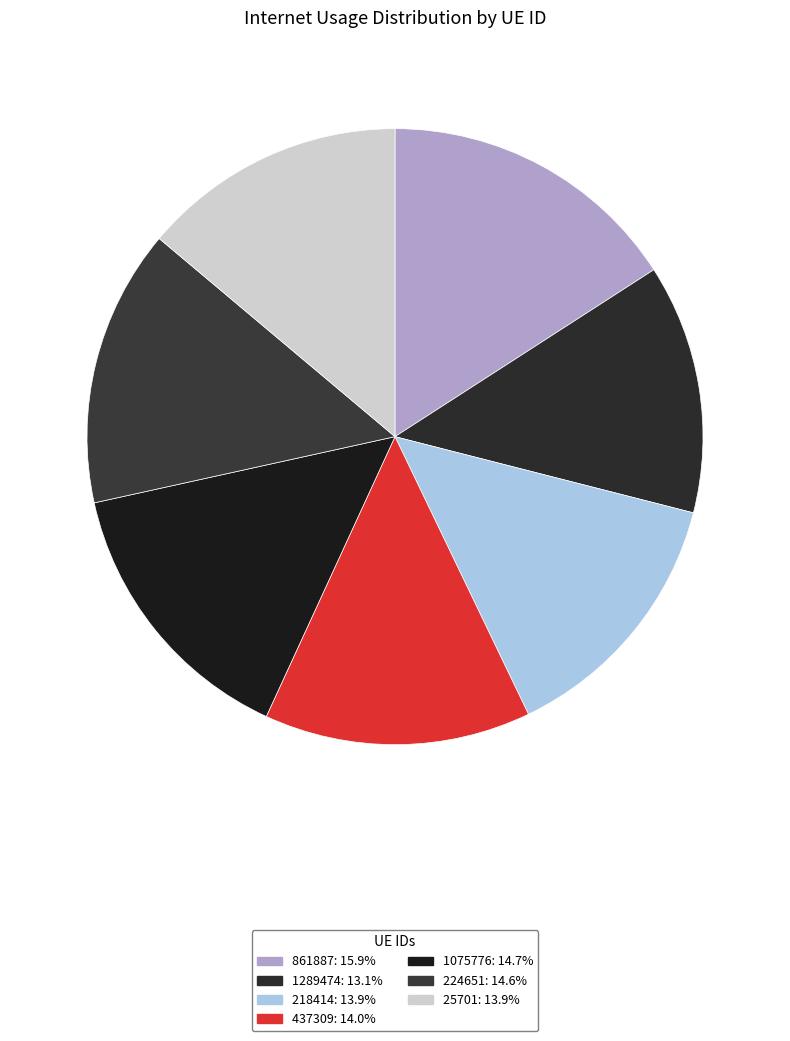

What is the smallest slice in the pie chart?

1289474